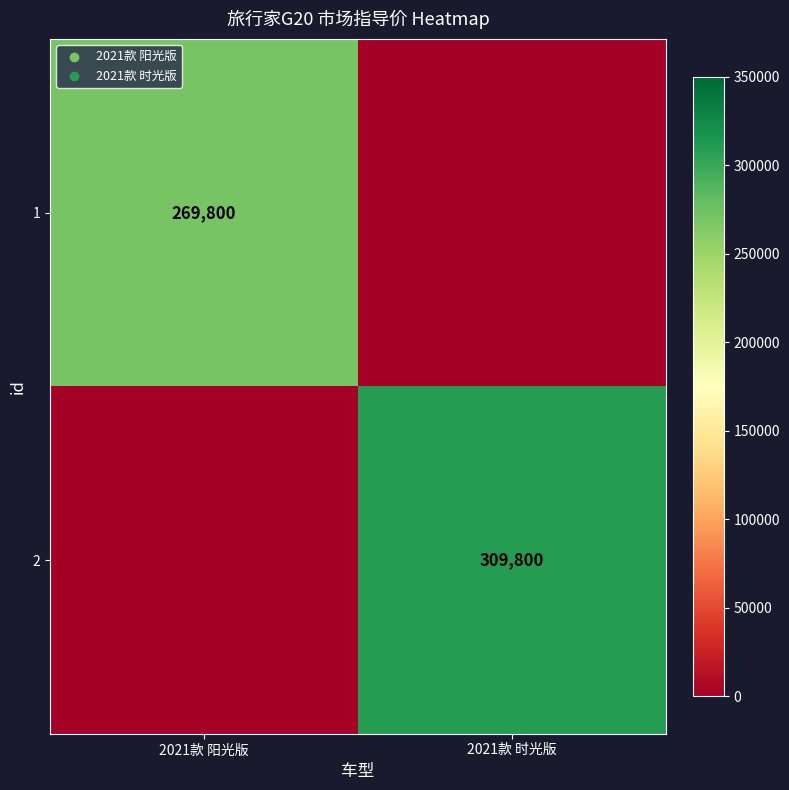

Is the value of 2 at 2021款 时光版 greater than the value of 1 at 2021款 阳光版?

Yes